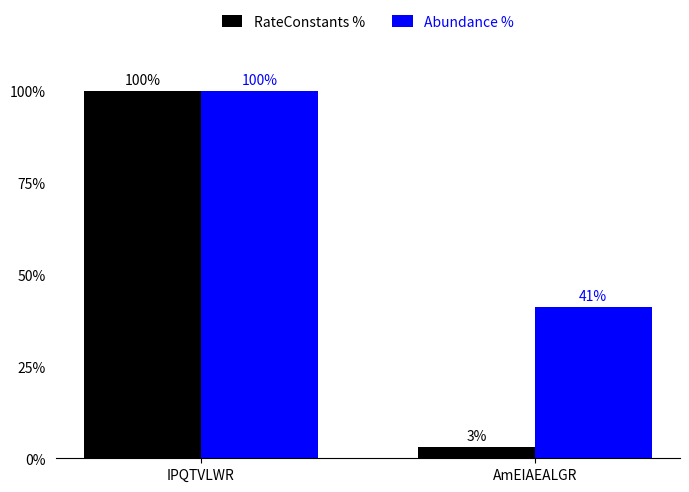

Which series changed the most between IPQTVLWR and AmEIAEALGR?

RateConstants %